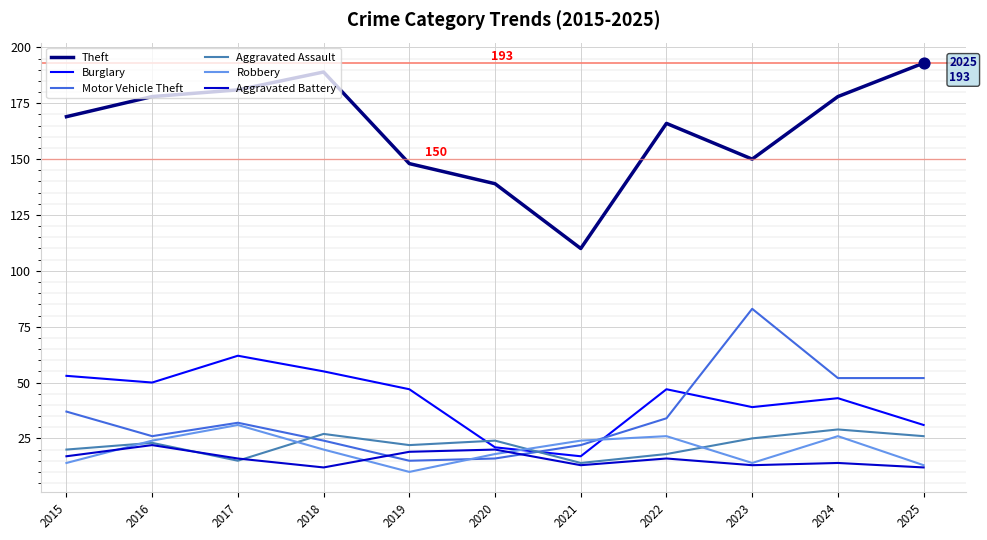

What are all the series names shown in the legend?

Theft, Burglary, Motor Vehicle Theft, Aggravated Assault, Robbery, Aggravated Battery